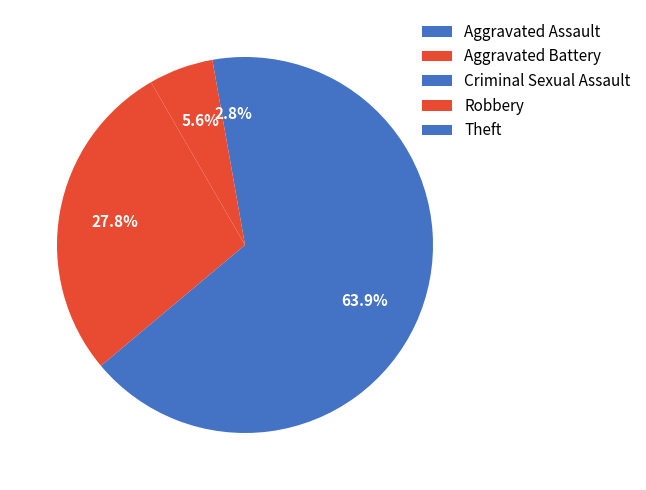

Approximately how many times larger is the value at Theft compared to Aggravated Assault?

23.0